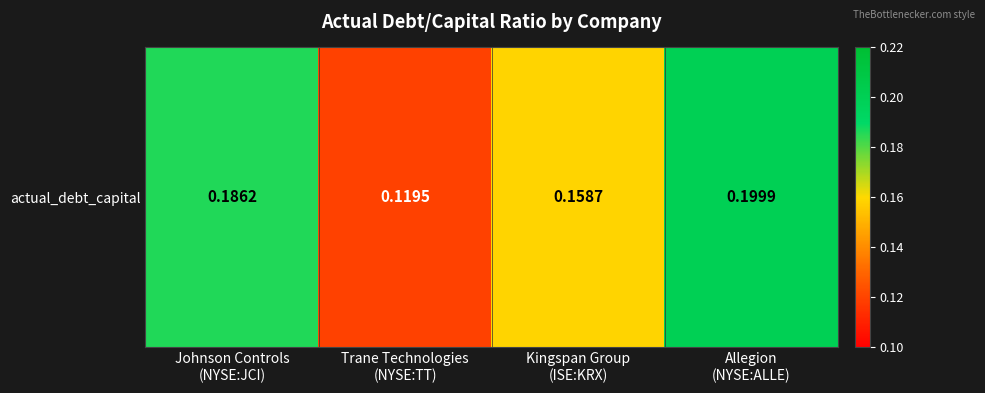

List the labels in order of value, largest first.

Allegion
(NYSE:ALLE), Johnson Controls
(NYSE:JCI), Kingspan Group
(ISE:KRX), Trane Technologies
(NYSE:TT)